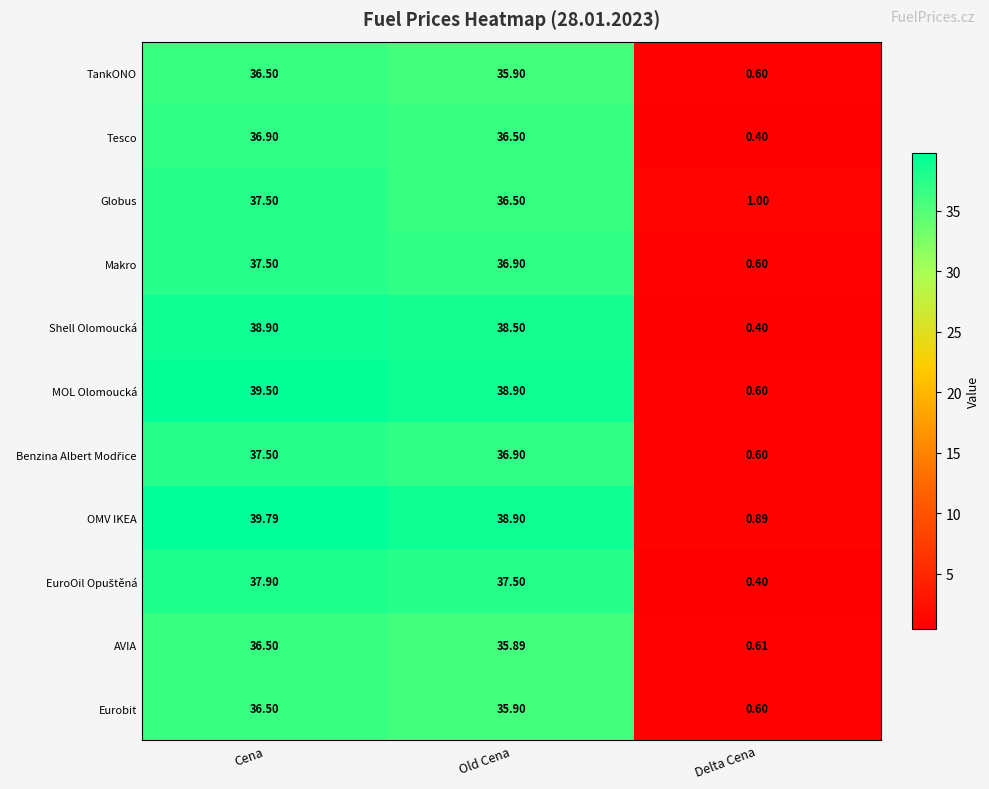

At how many categories does at least one series exceed 31?

2